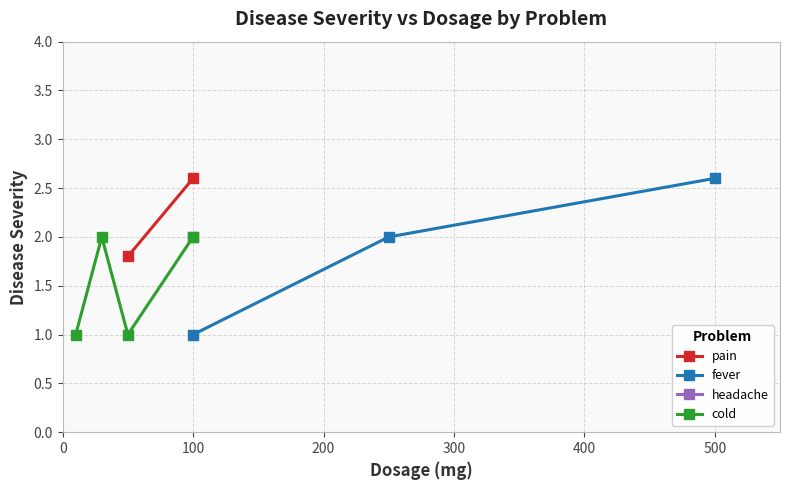

True or false: cold has a value of 0 at 50.

False